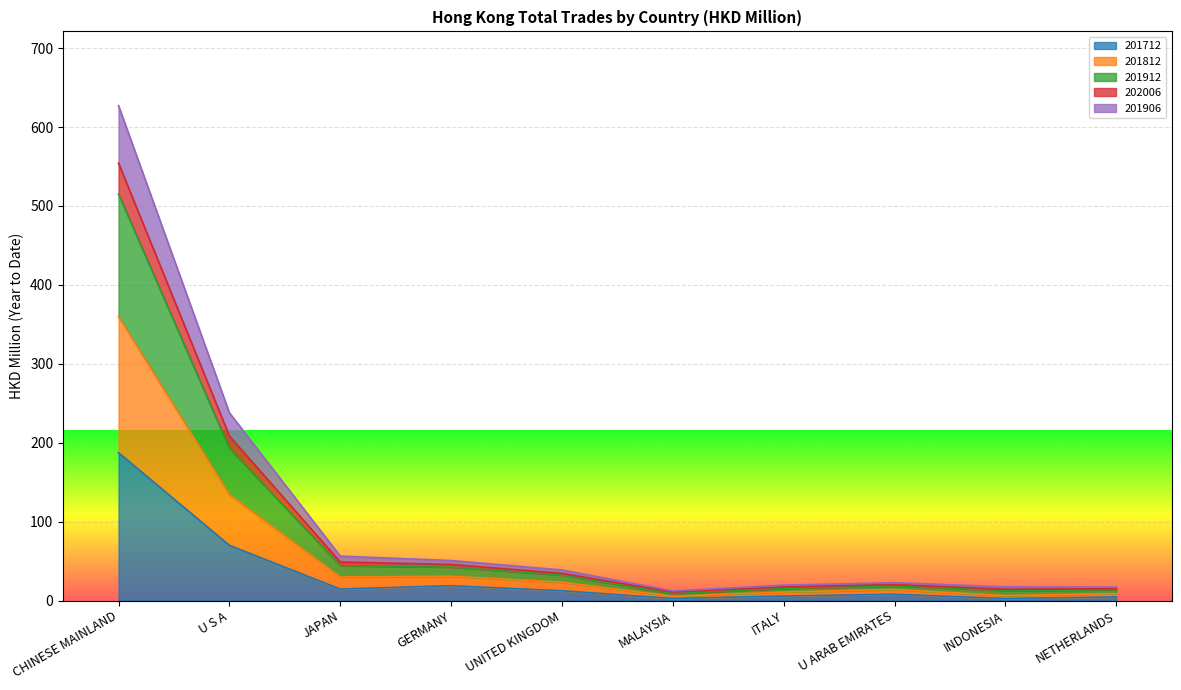

At which category is the sum across all series the highest?

CHINESE MAINLAND